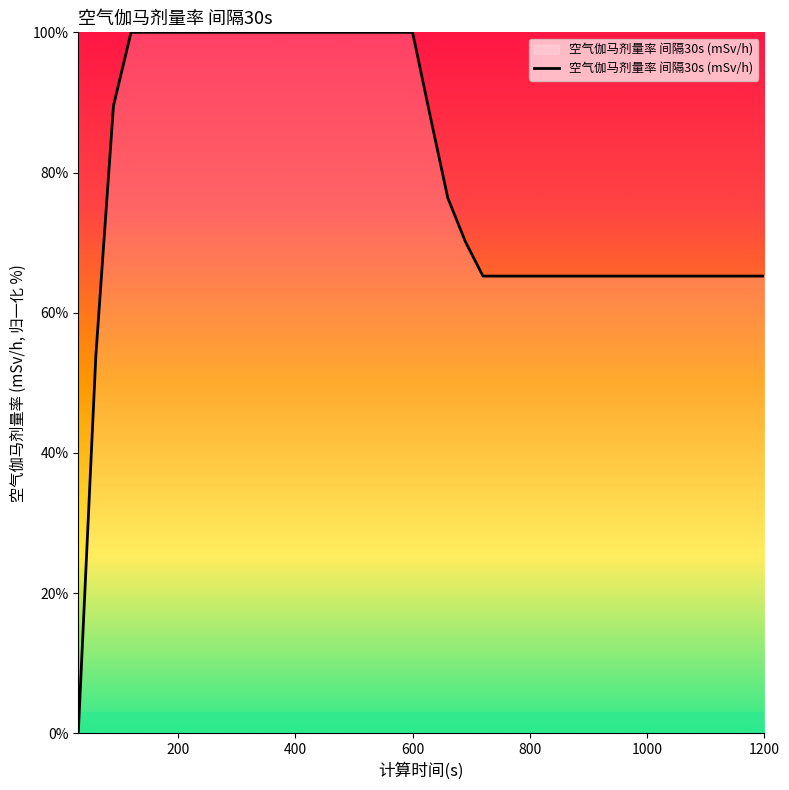

What is the difference between the maximum and minimum values?

100.0